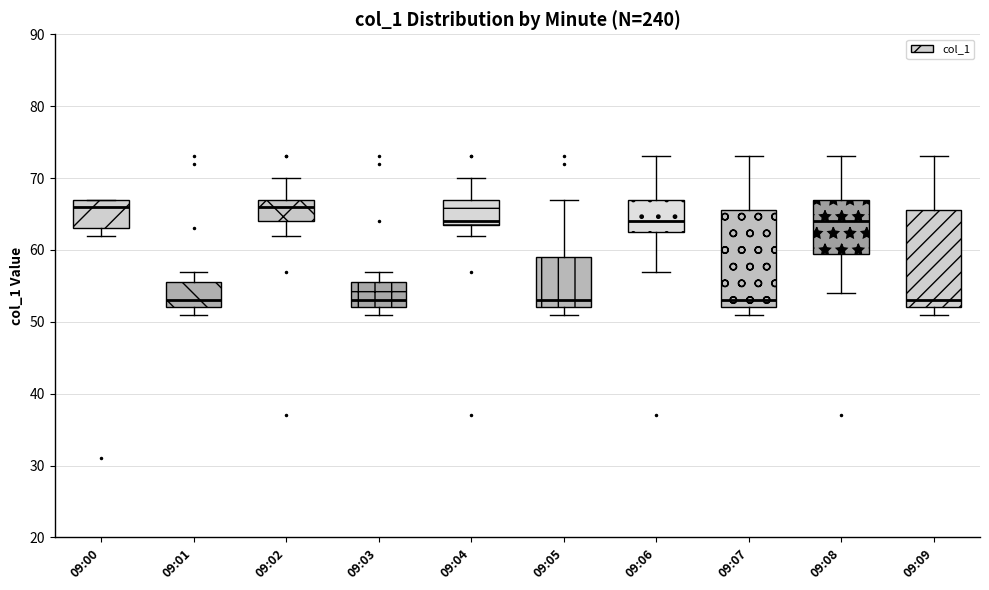

Reading left to right, read every box against the y-axis: the position of its median line, the range the box covers, and the ends of its whiskers. The values are not printed on the chart, so give them approximately, as read against the axis.

09:00: median 66, box 63 to 67, whiskers 62 to 67
09:01: median 53, box 52 to 56, whiskers 51 to 57
09:02: median 66, box 64 to 67, whiskers 62 to 70
09:03: median 53, box 52 to 56, whiskers 51 to 57
09:04: median 64 (just above the box's lower edge), box 64 to 67, whiskers 62 to 70
09:05: median 53, box 52 to 59, whiskers 51 to 67
09:06: median 64, box 63 to 67, whiskers 57 to 73
09:07: median 53, box 52 to 66, whiskers 51 to 73
09:08: median 64, box 60 to 67, whiskers 54 to 73
09:09: median 53, box 52 to 66, whiskers 51 to 73